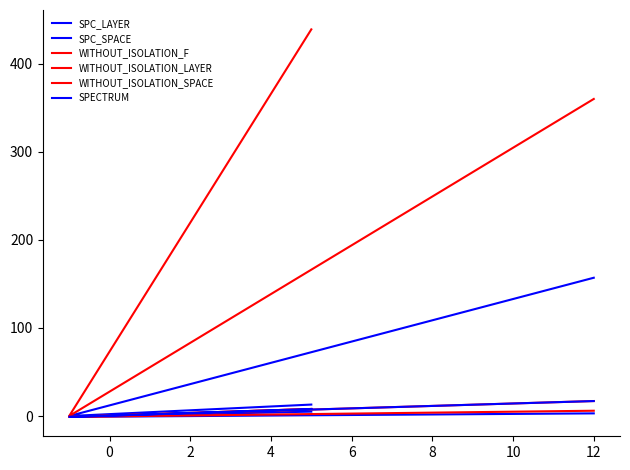

What is the sum of all WITHOUT_ISOLATION_LAYER values?

13